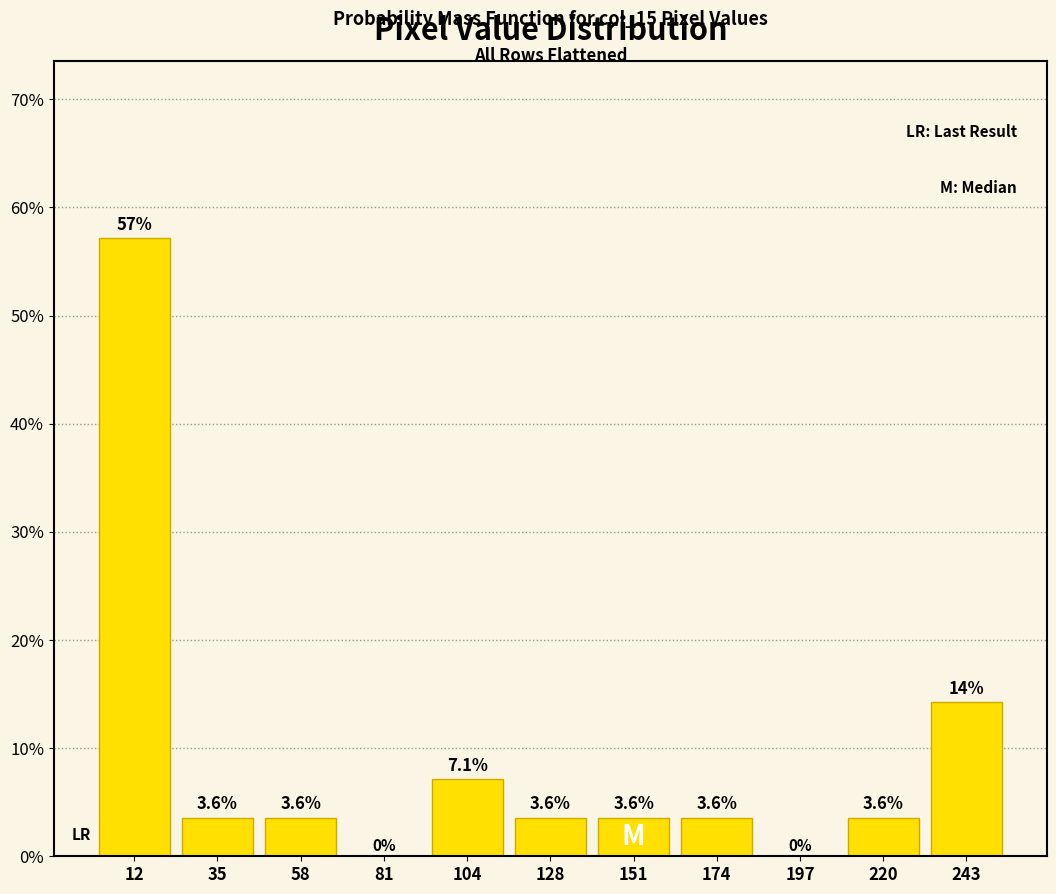

Over which range of the x-axis is the bar tallest?

0 to 25